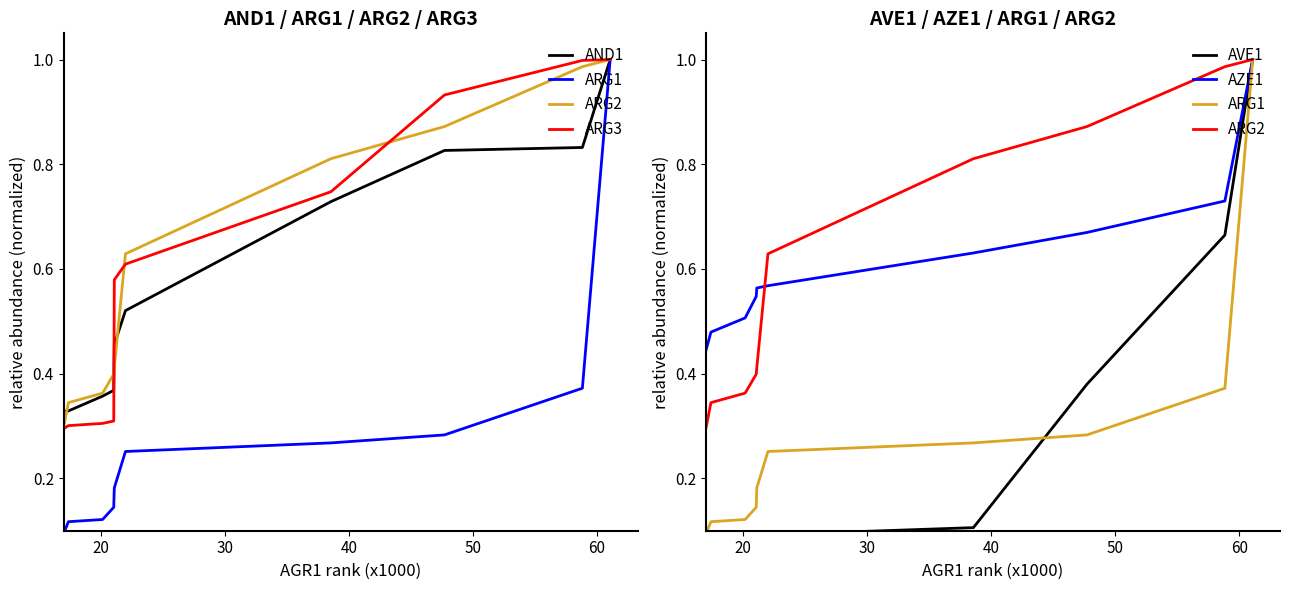

What is the sum of all AZE1 values?

6.1